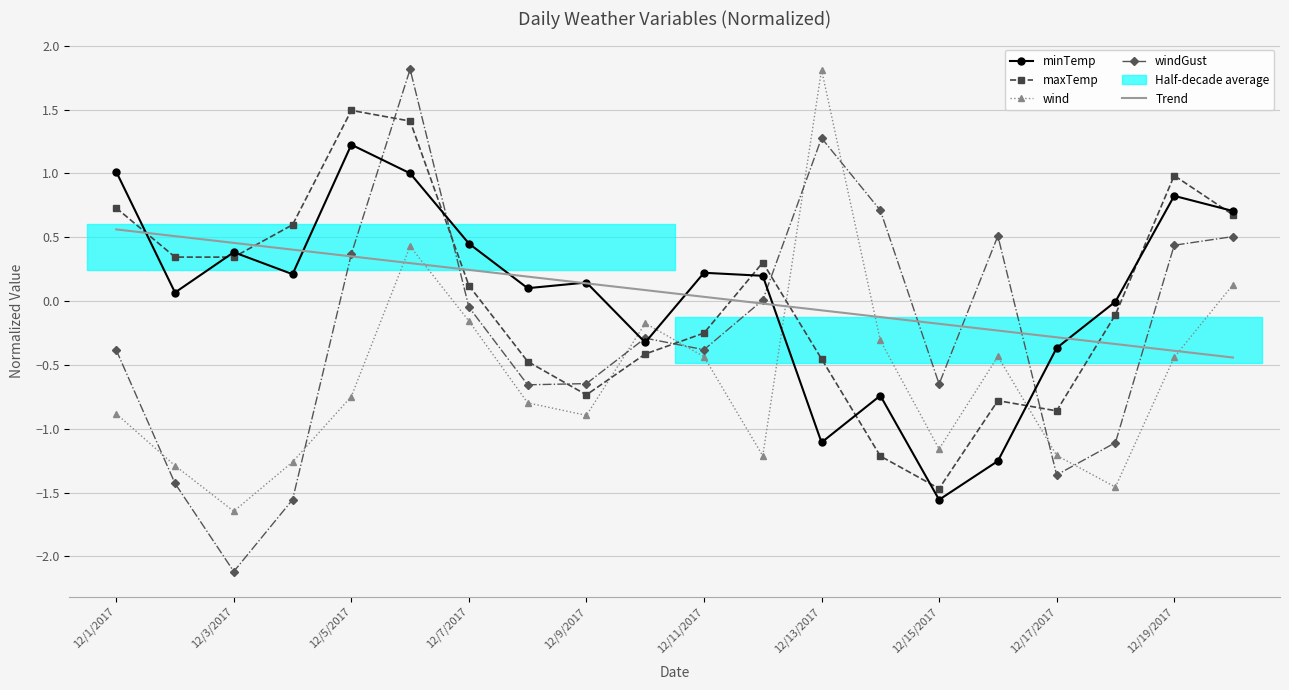

Is it true that Trend equals -0.3 at 12/17/2017?

True